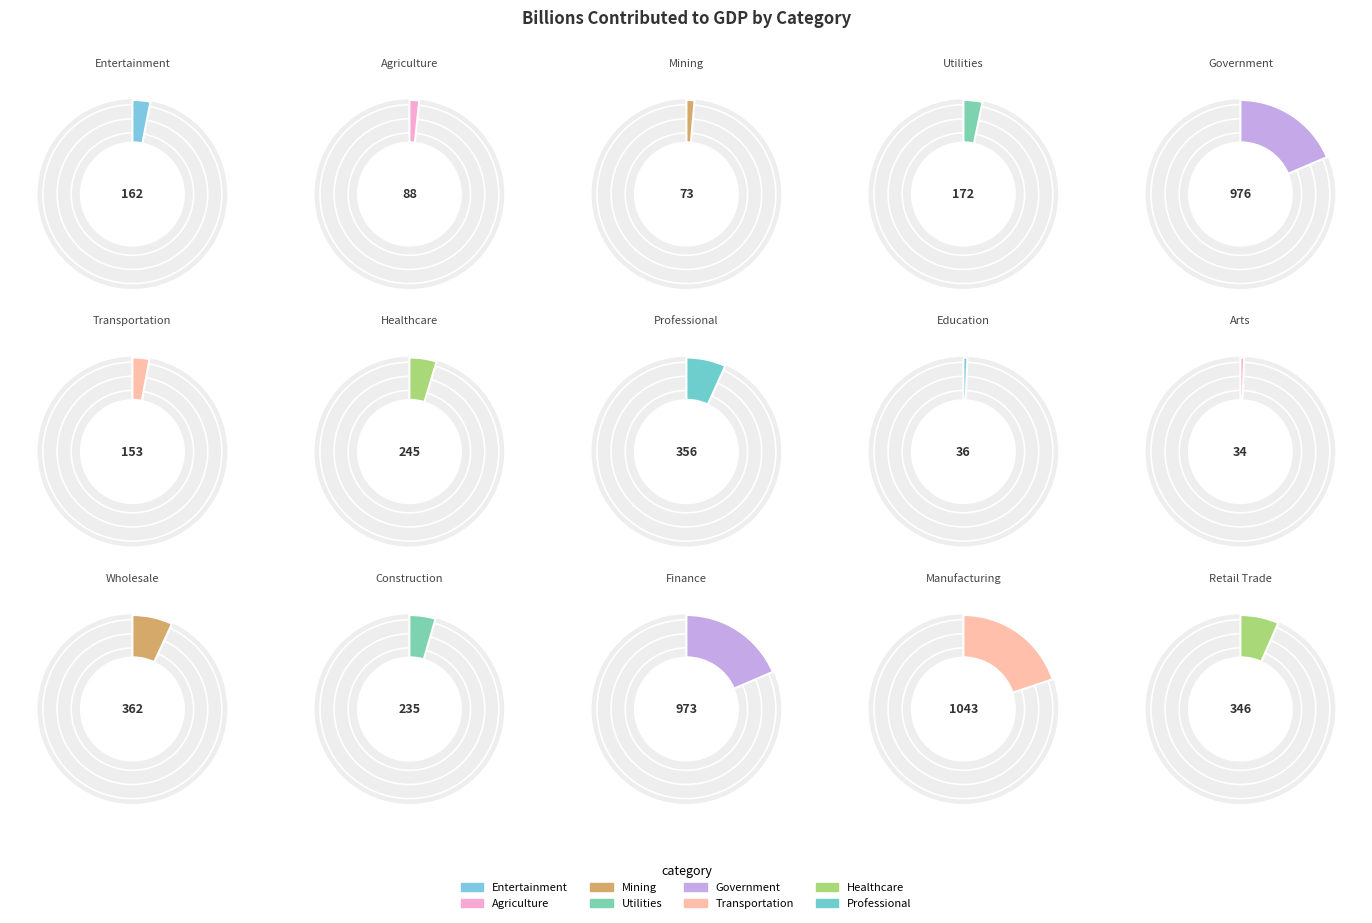

To the nearest percent, what percentage of the pie is Entertainment?

3%